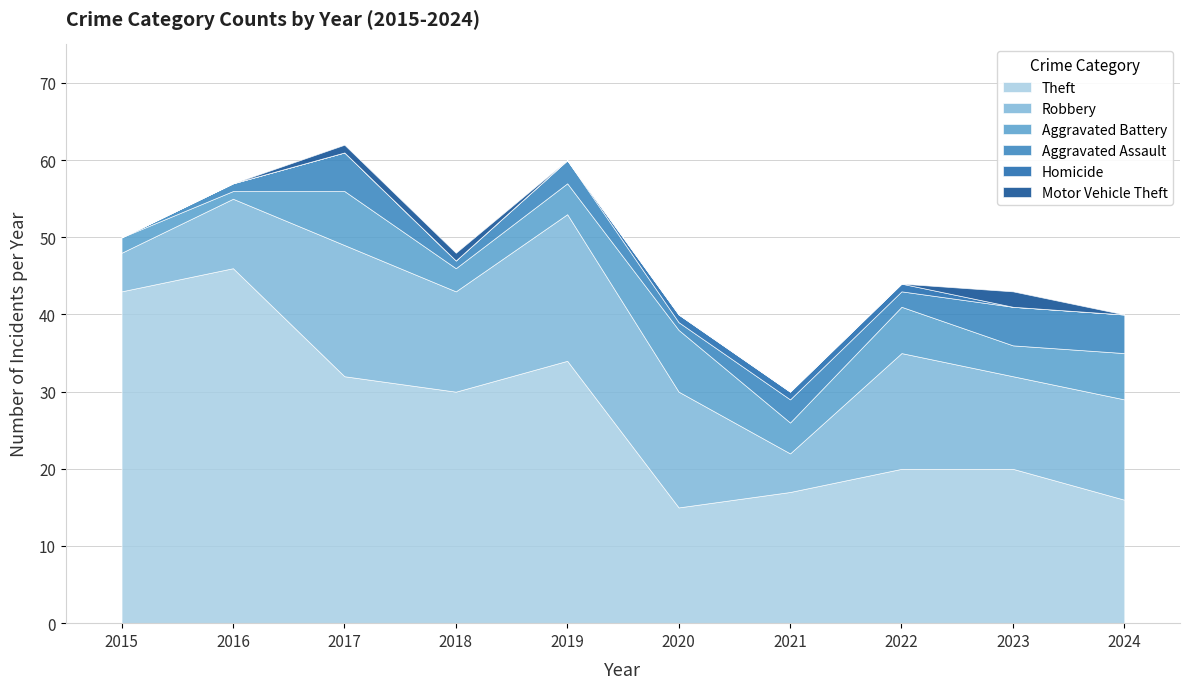

At which category is the sum across all series the highest?

2017